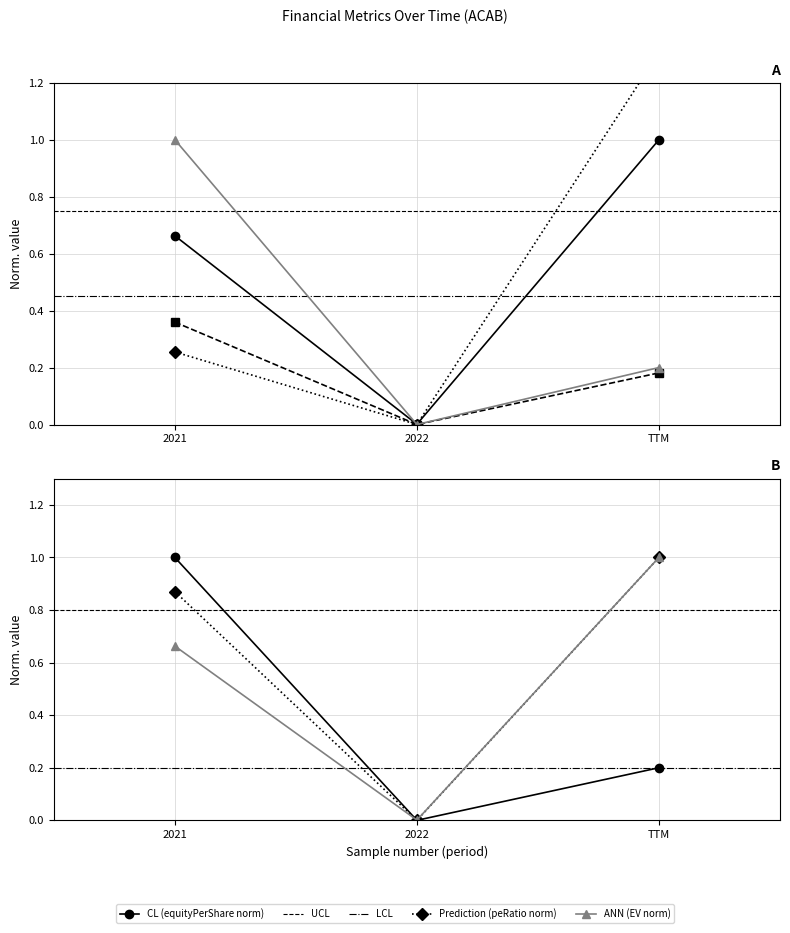

Which has a higher value, TTM or 2022?

TTM